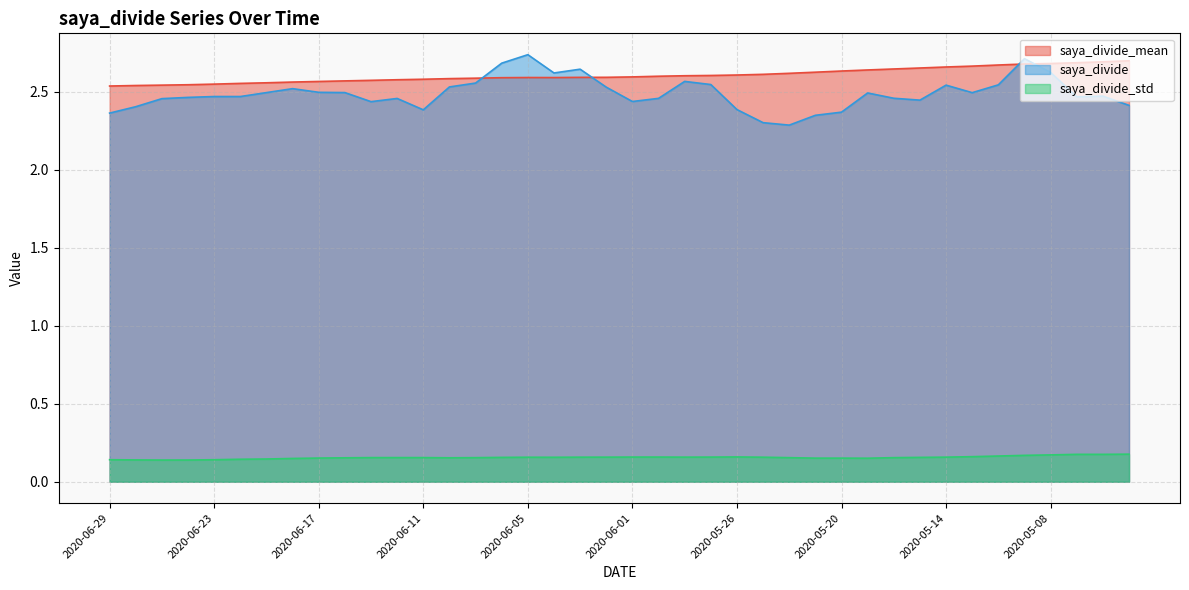

What are all the series names shown in the legend?

saya_divide_mean, saya_divide, saya_divide_std